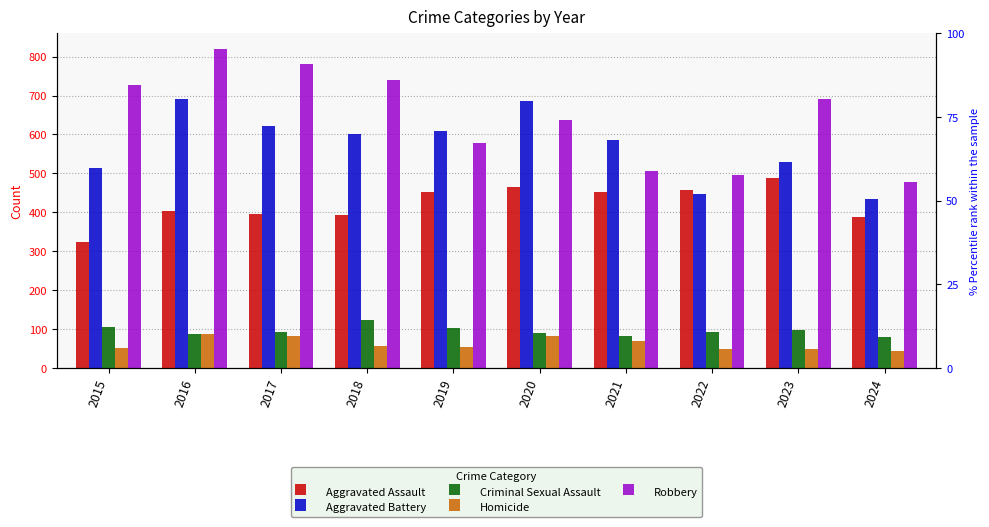

Which series has the widest spread of values?

Robbery